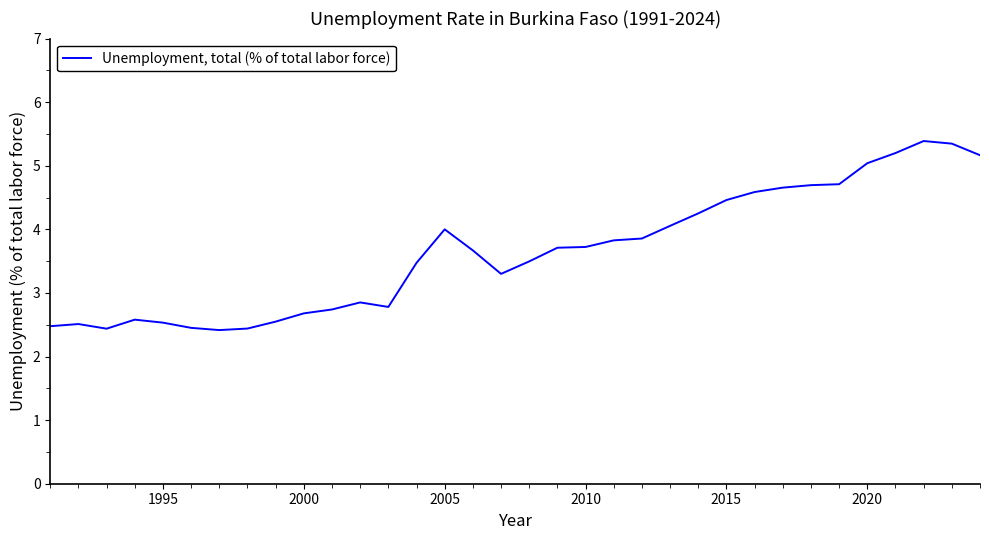

What is the difference between the maximum and minimum values?

3.0